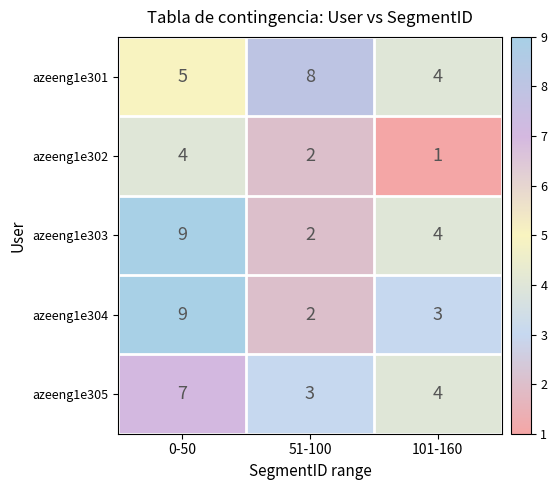

At how many categories does at least one series exceed 6?

2